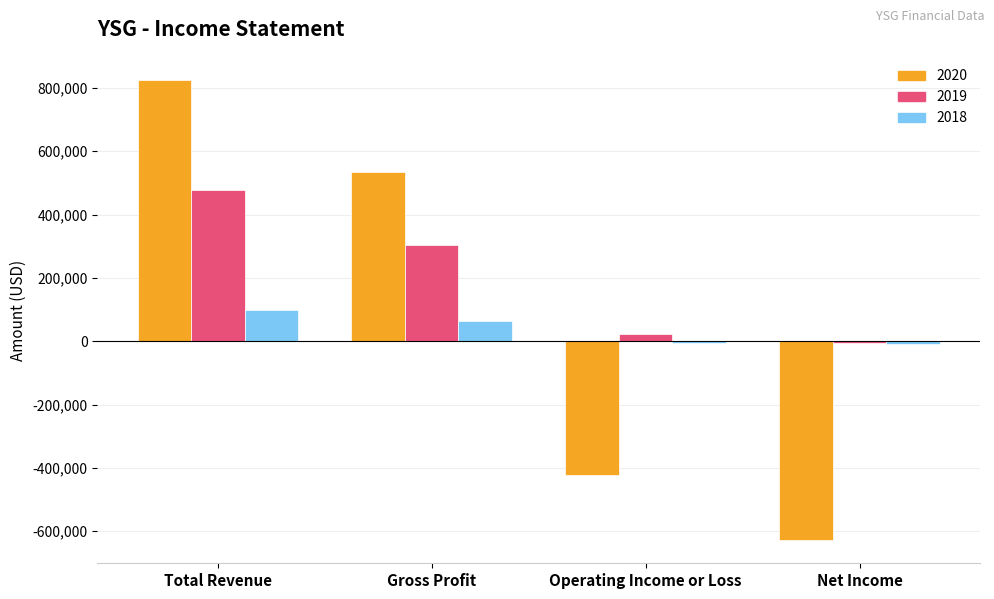

At which category is the sum across all series the highest?

Total Revenue